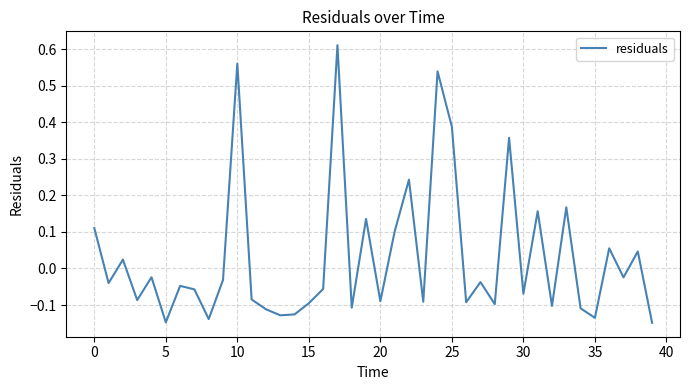

What is the maximum value shown in the chart?

0.6